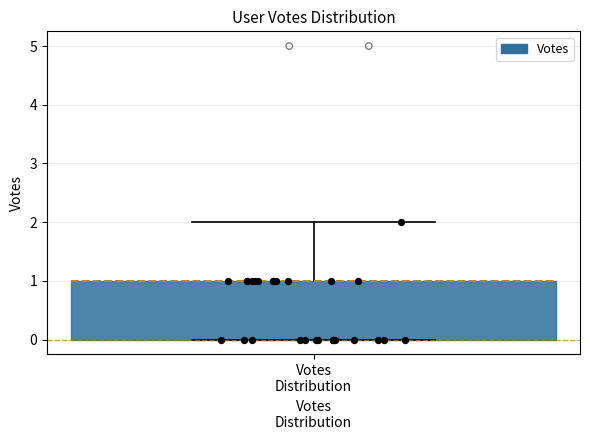

Where does the upper whisker of the box for Votes Distribution end on the y-axis? The values are not printed on the chart, so give them approximately, as read against the axis.

2